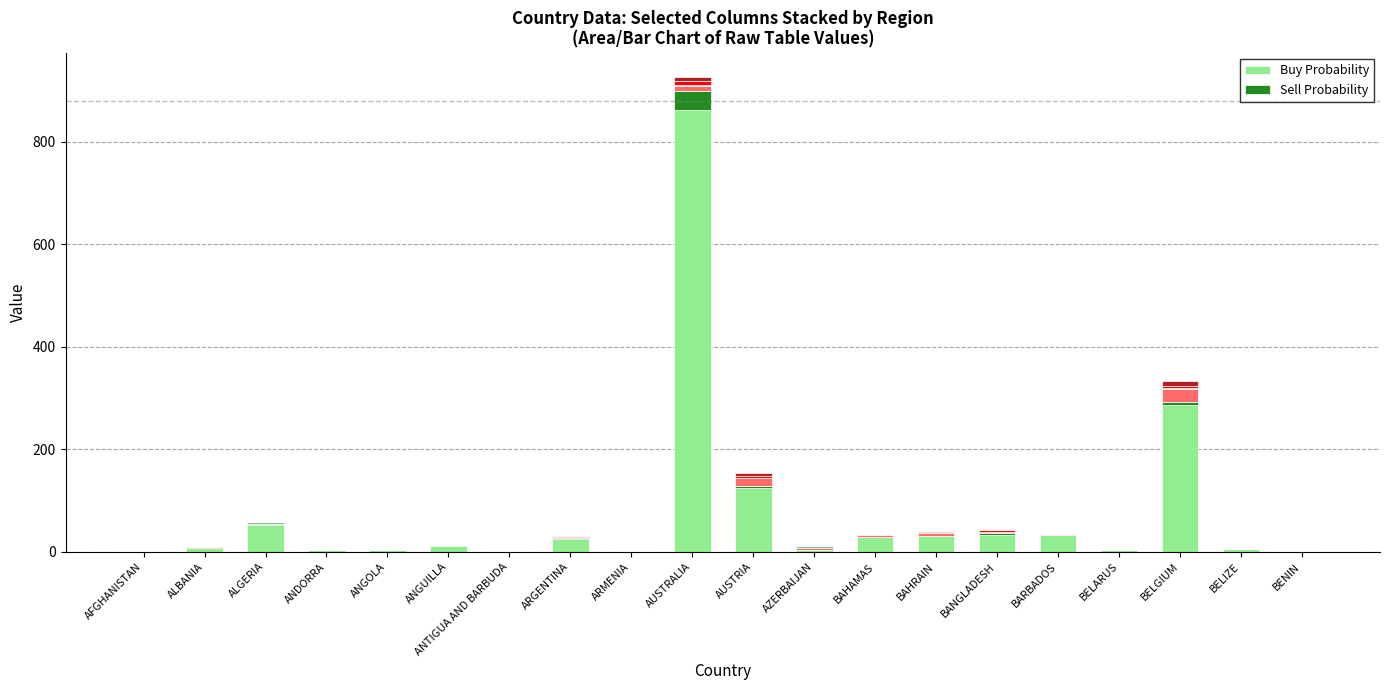

At which category is the sum across all series the highest?

AUSTRALIA